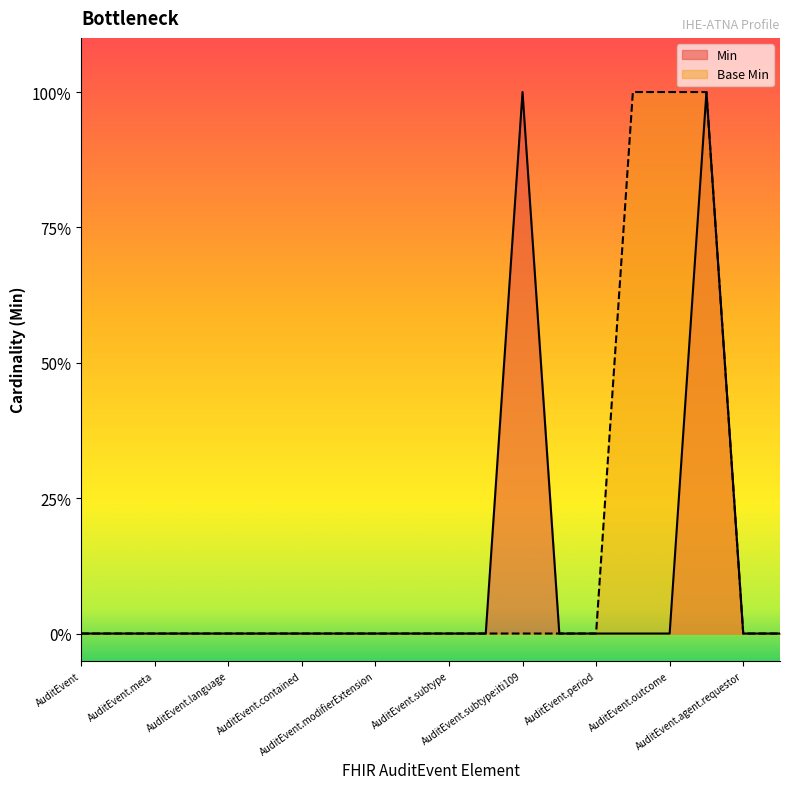

How many lines are shown in the chart?

2